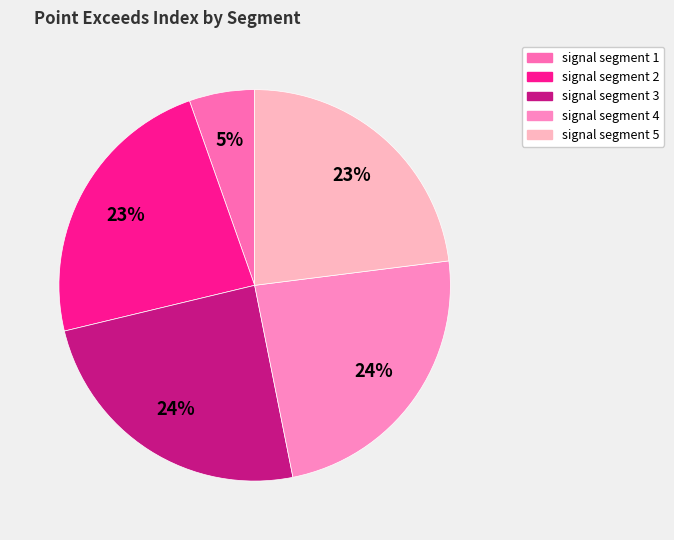

Count the number of slices in the pie.

5